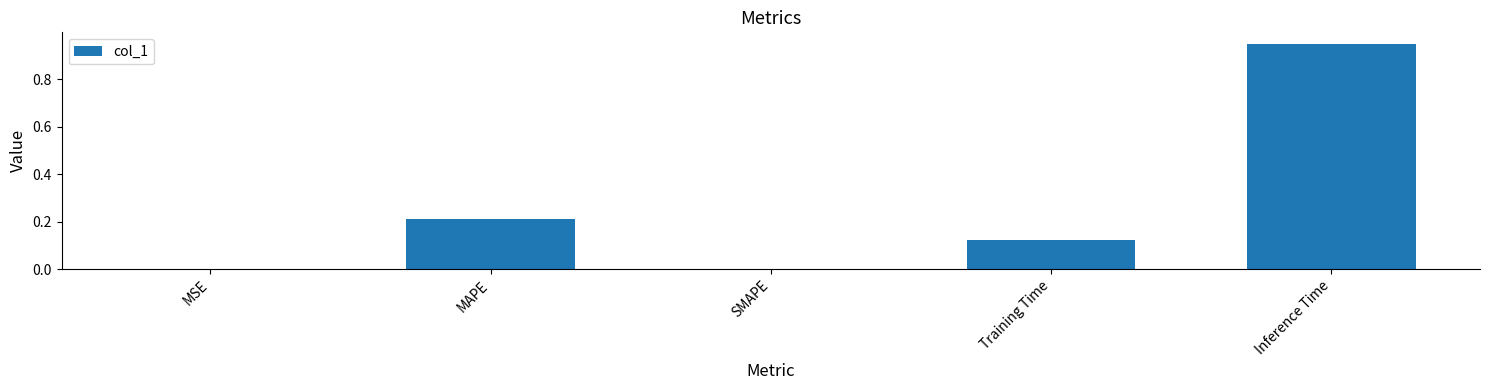

Which label corresponds to the largest value in the chart?

Inference Time